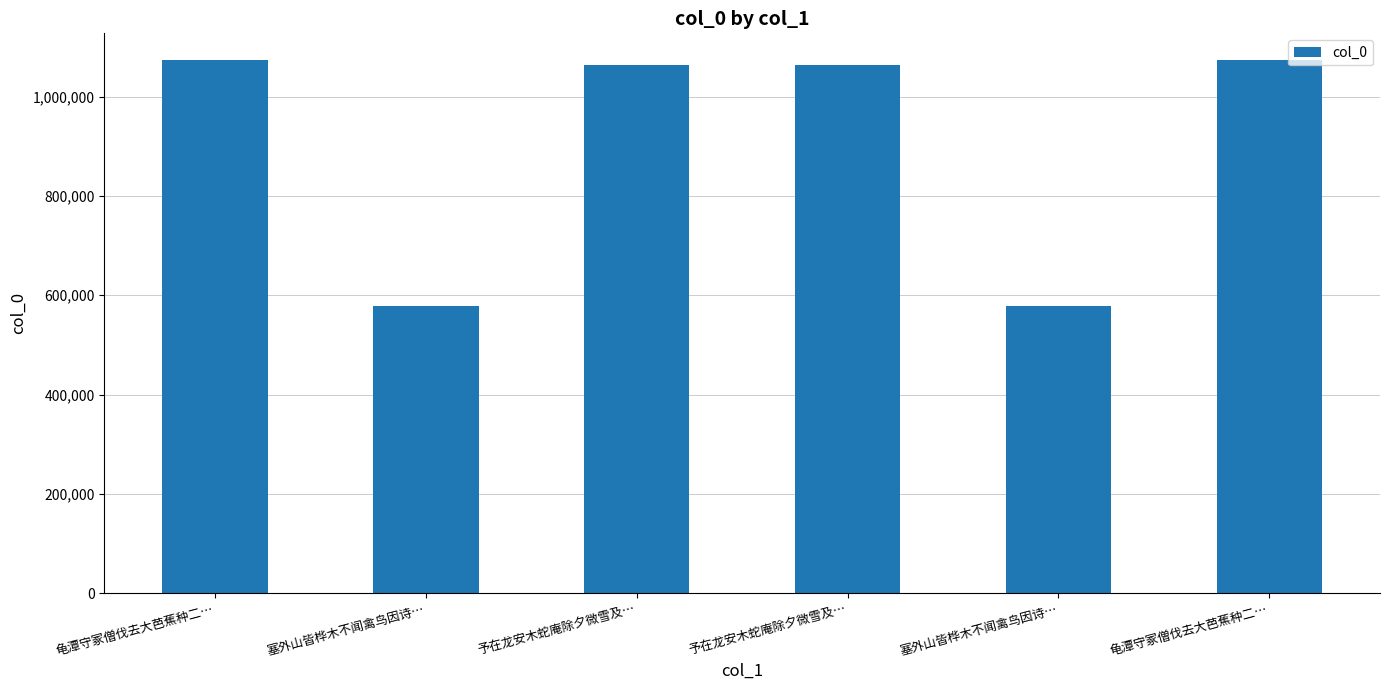

Reading left to right, transcribe all the data shown in this chart.

1073721	577827	1063622	1063623	577826	1073720